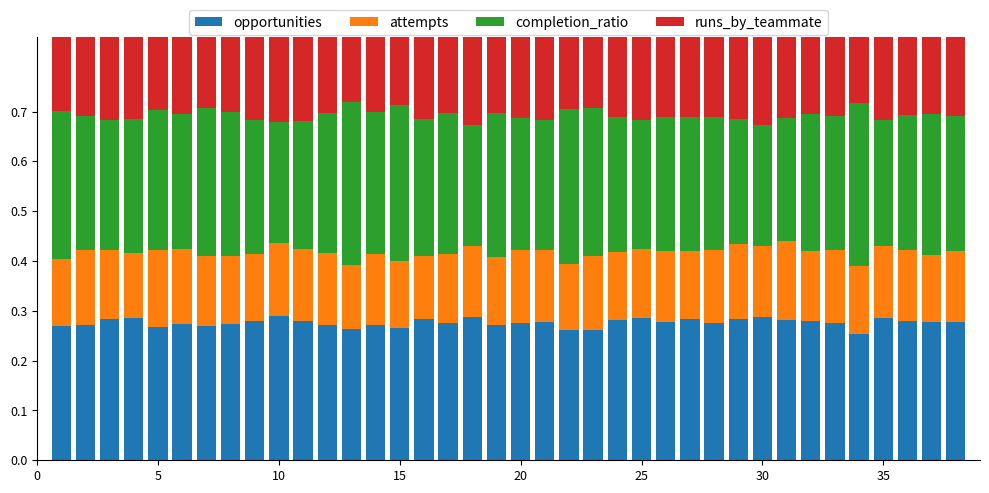

What is the sum of all runs_by_teammate values?

11.7